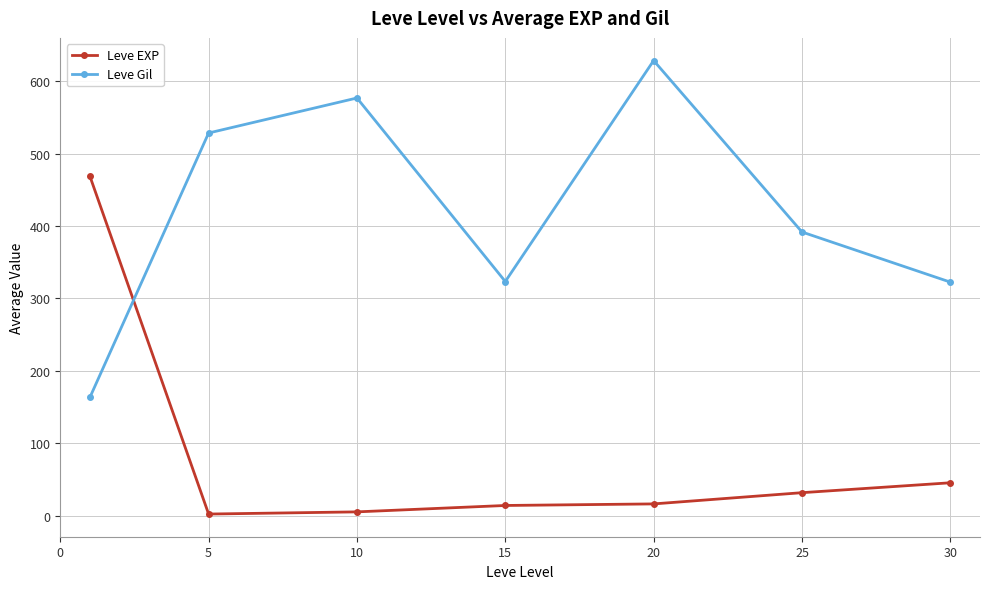

How many data points in Leve EXP are less than 16?

3